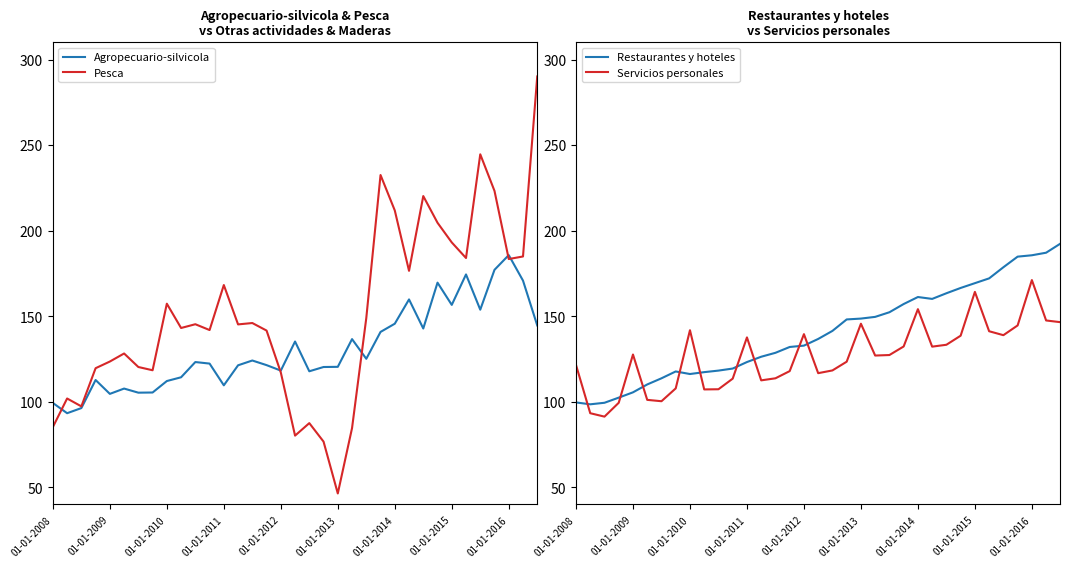

True or false: Agropecuario-silvicola has a value of 142.8 at 26.

True